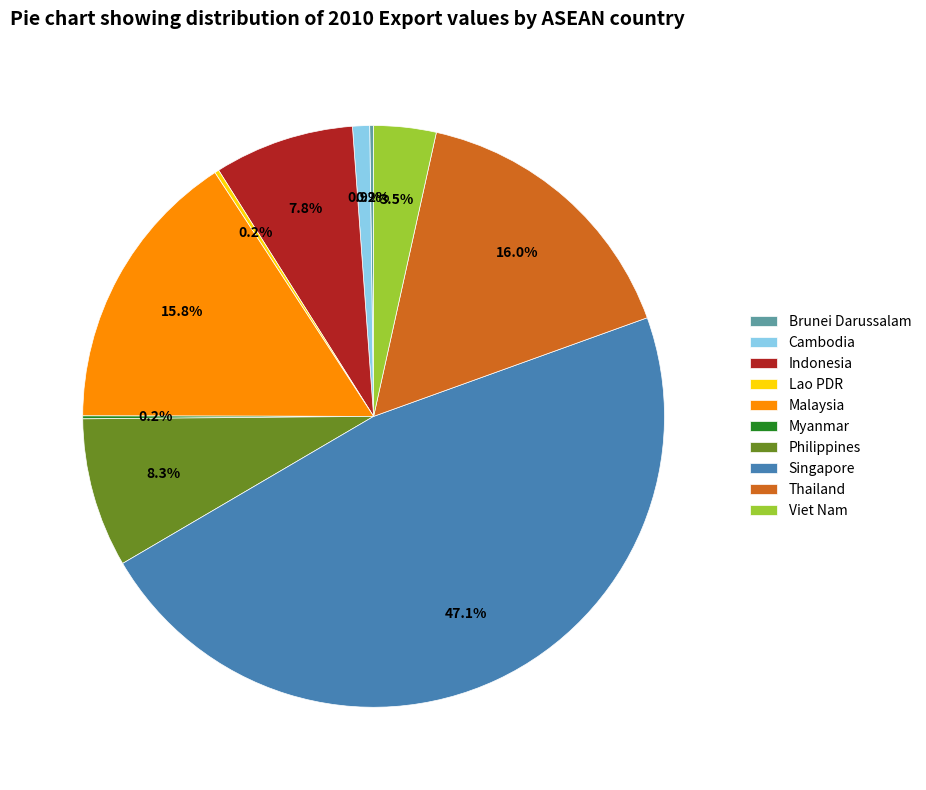

What is the ratio of the value at Indonesia to the value at Cambodia?

8.2